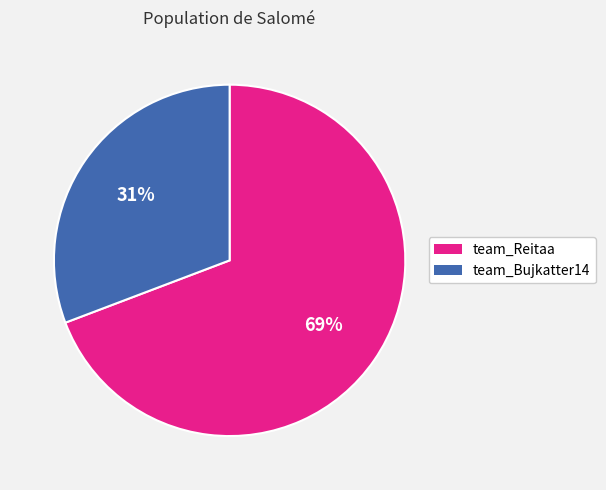

Which has a higher value, team_Reitaa or team_Bujkatter14?

team_Reitaa